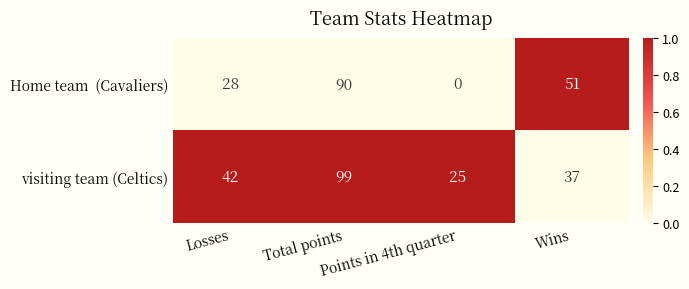

What is the difference between the highest and lowest values at Points in 4th quarter?

25